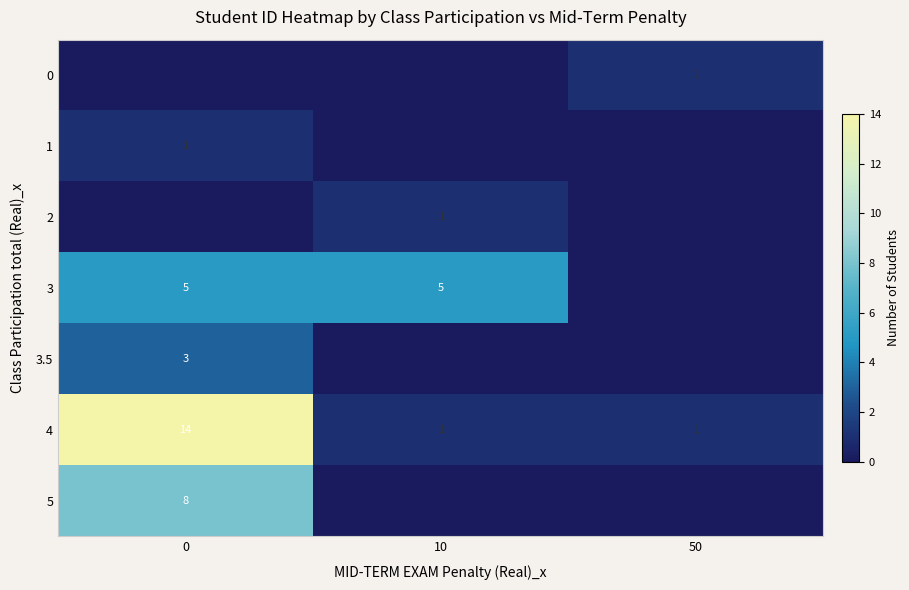

What is the difference between the 4 values at 10 and 0?

13